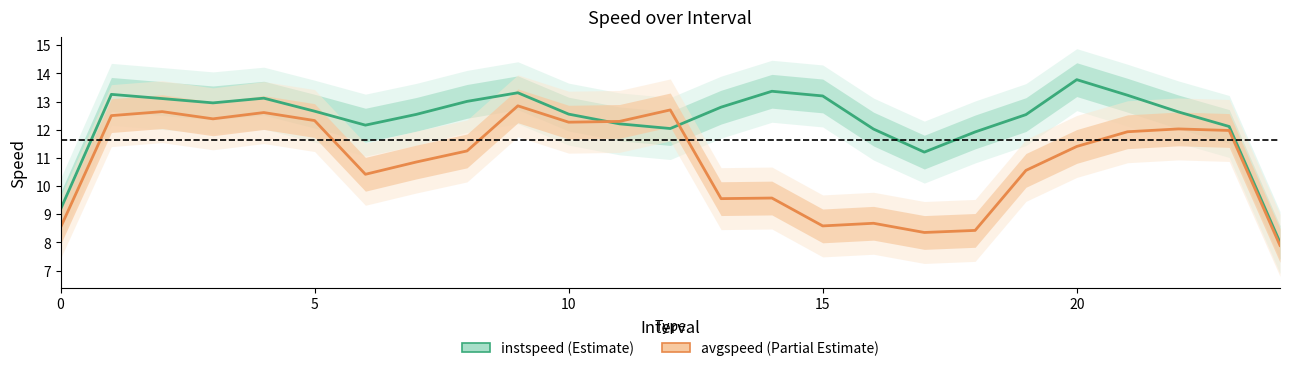

At 5, list the series in order from smallest to largest.

avgspeed, instspeed